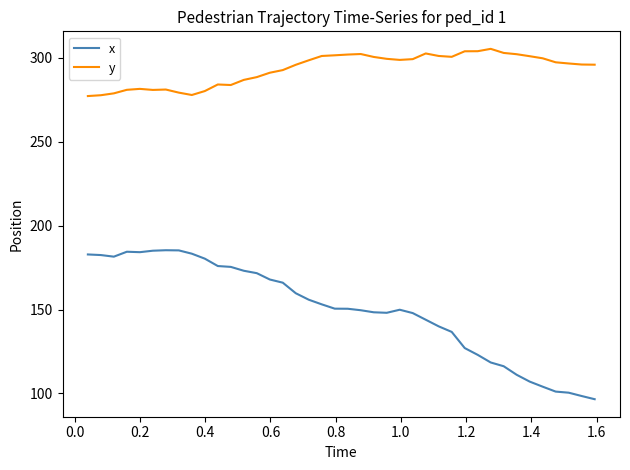

In y, how many points are lower than both neighbors (excluding endpoints)?

5